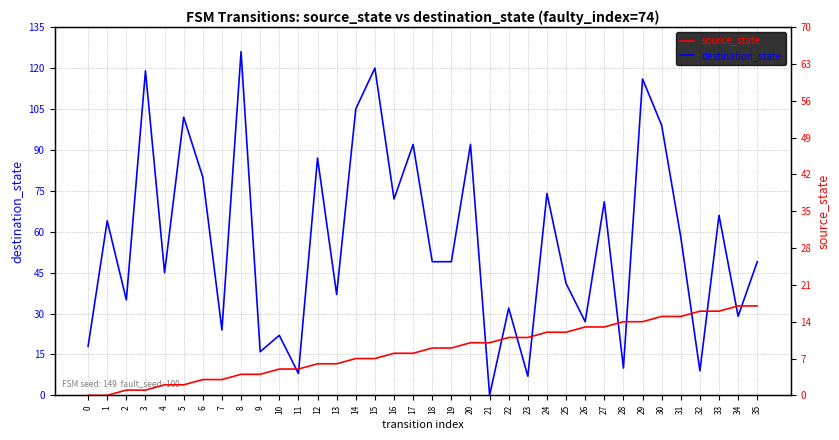

List the series in order of their overall mean, lowest first.

source_state, destination_state